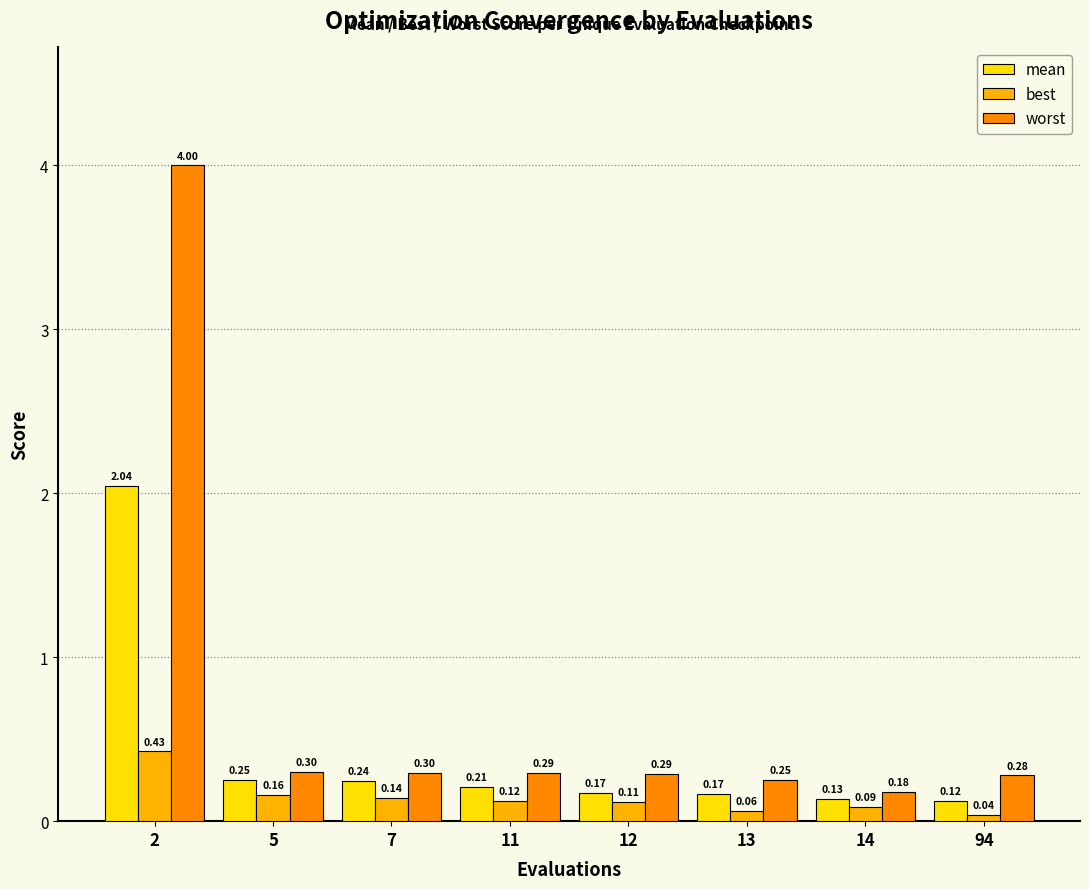

What are all the series names shown in the legend?

mean, best, worst